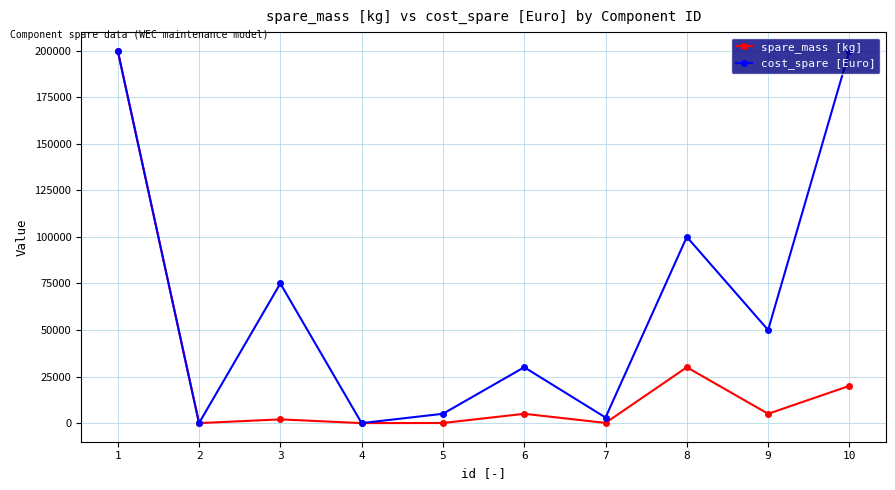

How many interior local valleys does the cost_spare [Euro] series have?

4